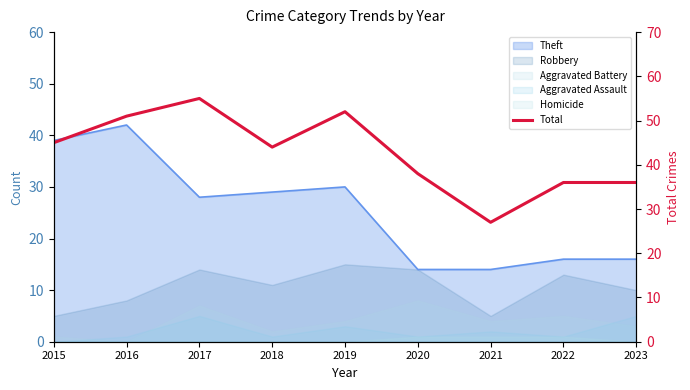

What is the sum of all values?

384